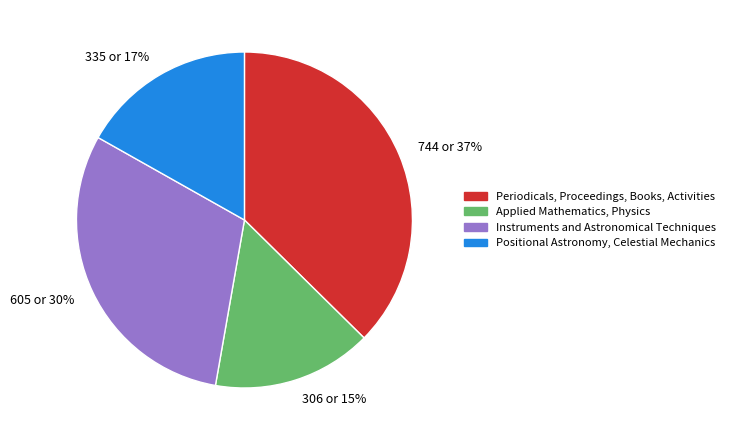

Between 744 or 37% and 335 or 17%, which is larger?

744 or 37%